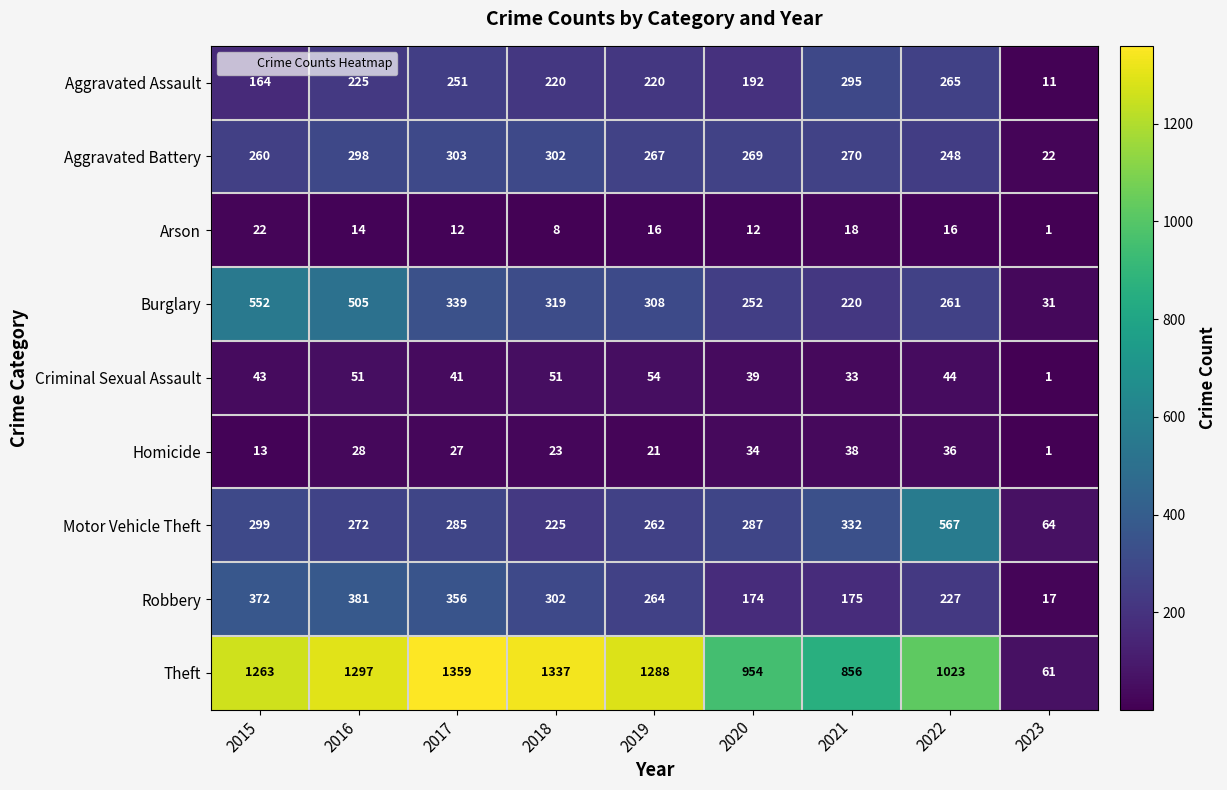

True or false: Theft has a value of 1723 at 2016.

False